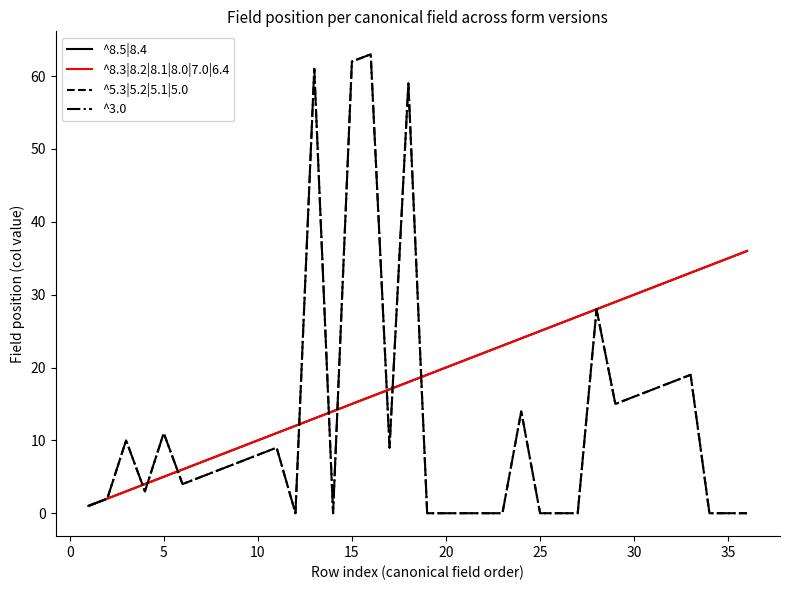

Does the chart have visible grid lines?

No